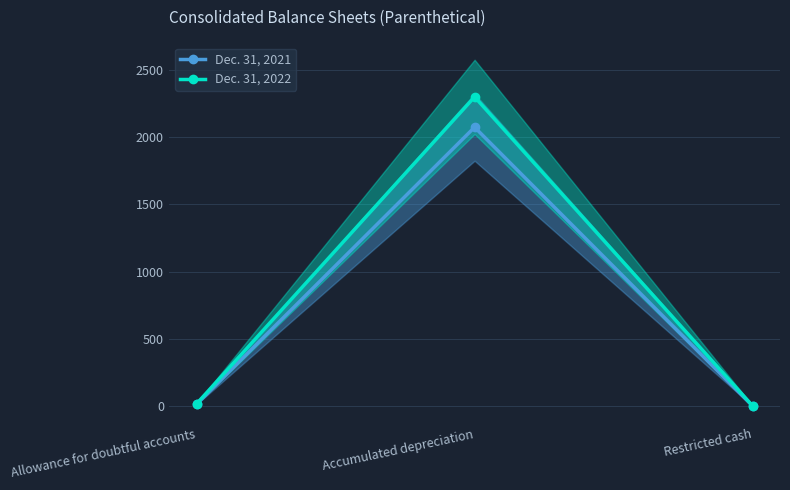

Reading right to left, list all the values displayed in this chart.

Dec. 31, 2021: Restricted cash=3	Accumulated depreciation=2072	Allowance for doubtful accounts=17
Dec. 31, 2022: Restricted cash=4	Accumulated depreciation=2297	Allowance for doubtful accounts=19